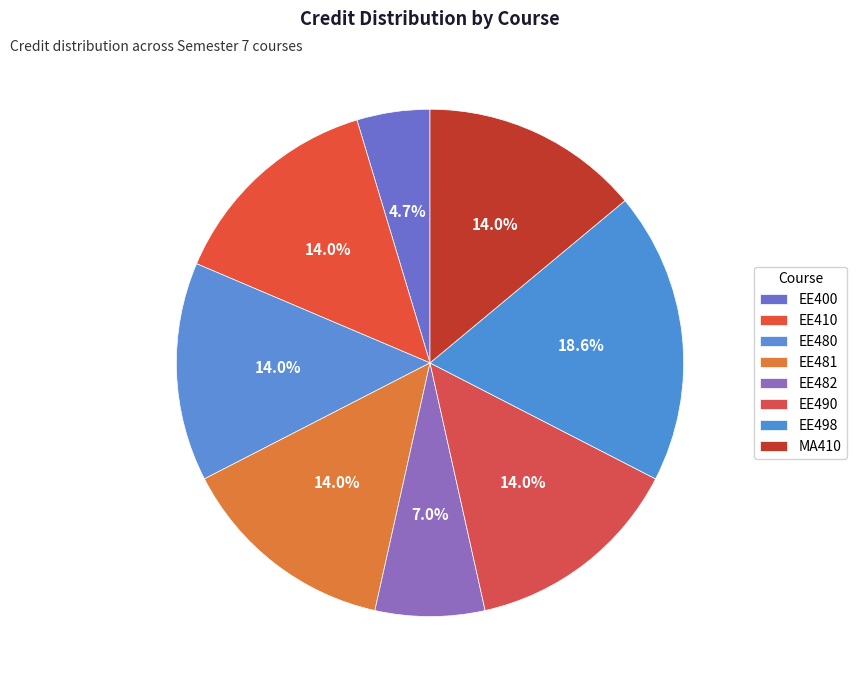

Is it true that EE498 is 29% of the pie?

False